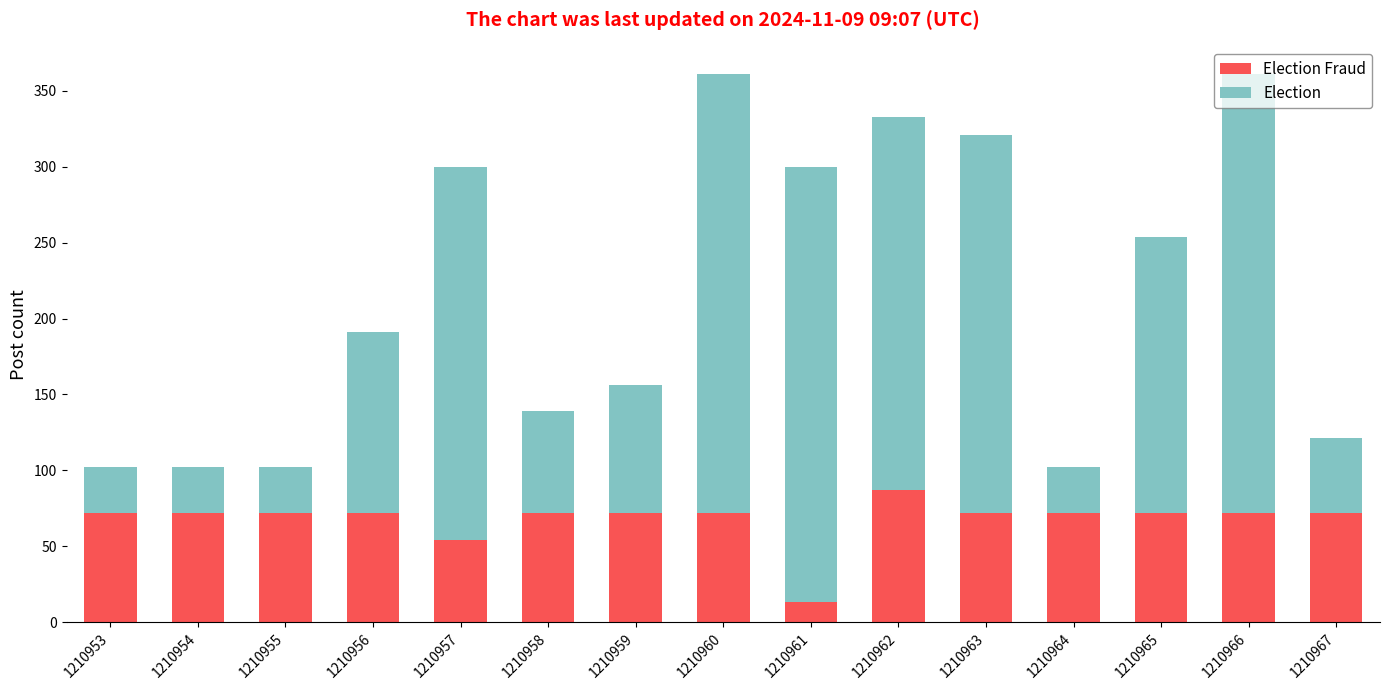

What is the total value across all series at 1210962?

333